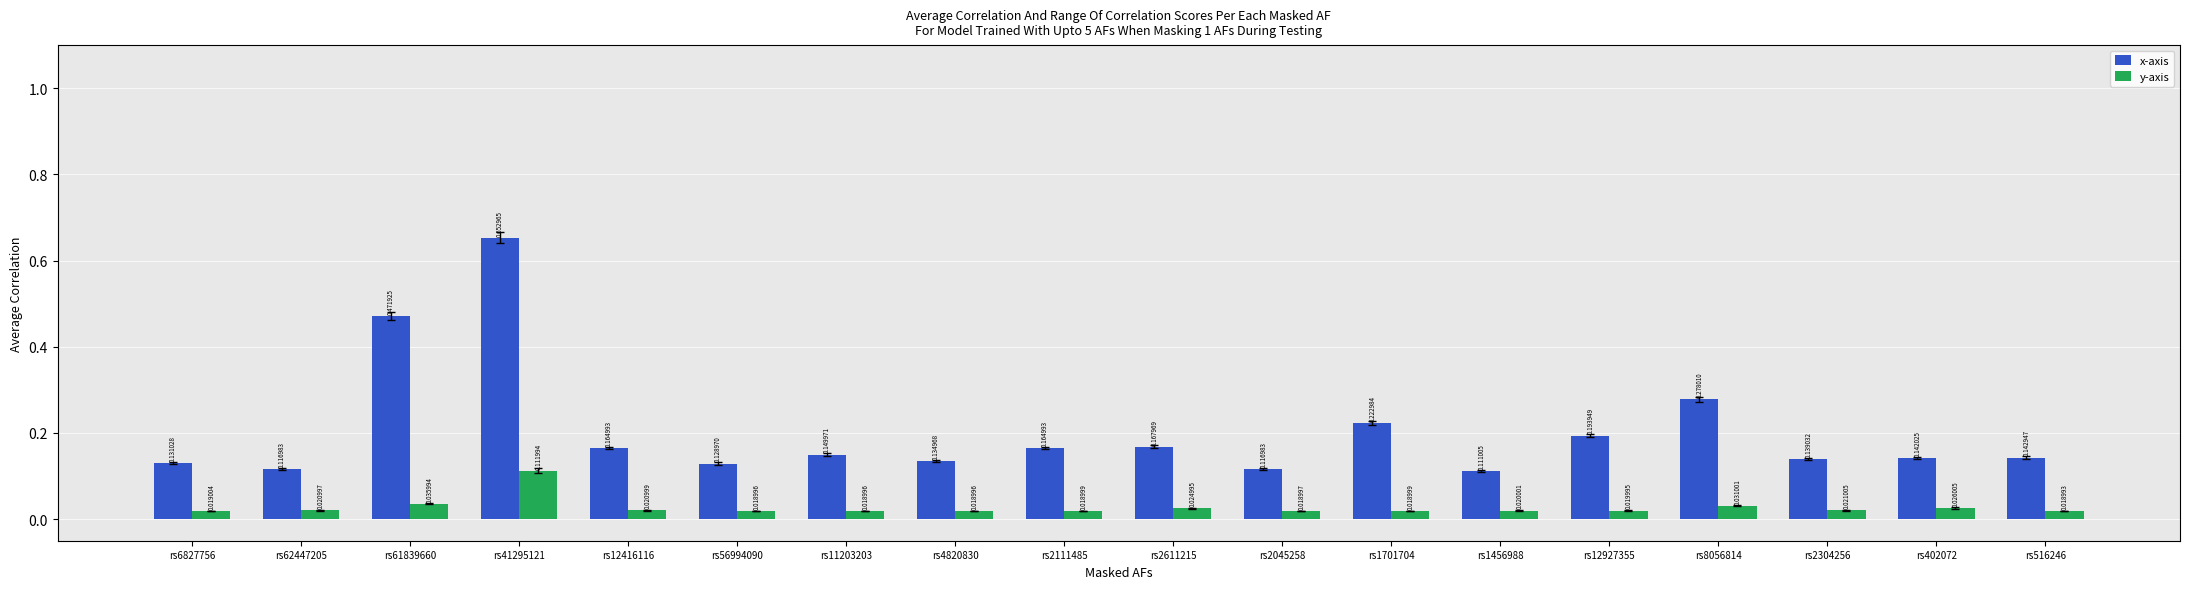

Are the bars horizontal?

No